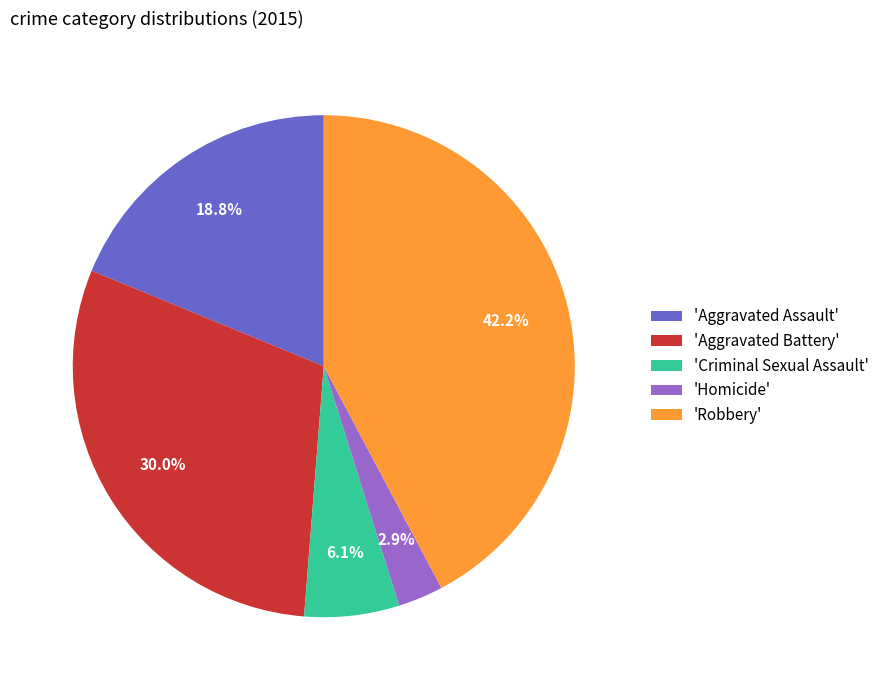

Which slice is the smallest?

'Homicide'